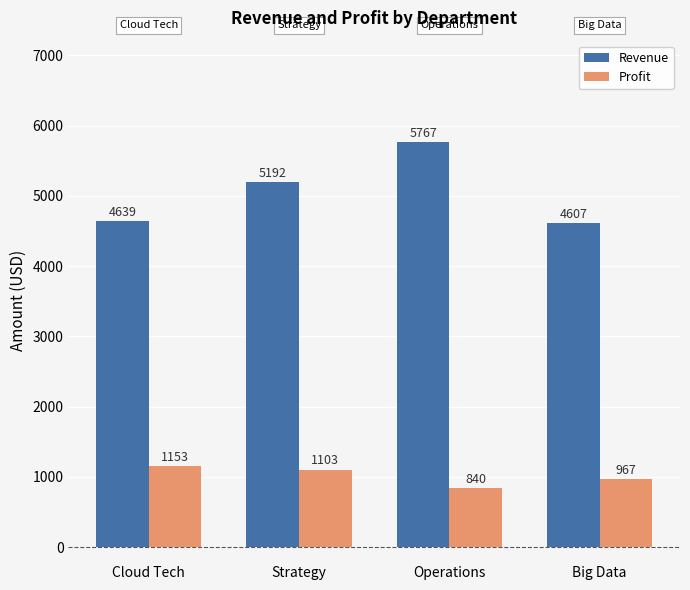

Rank the series by their maximum value, from lowest to highest.

Profit, Revenue